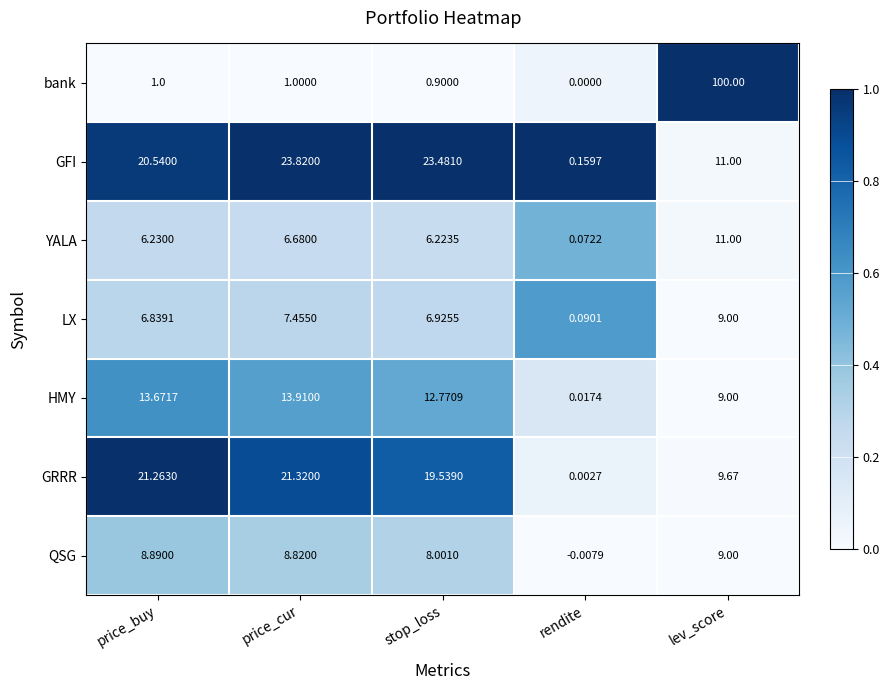

Rank the categories by YALA value from lowest to highest.

rendite, stop_loss, price_buy, price_cur, lev_score